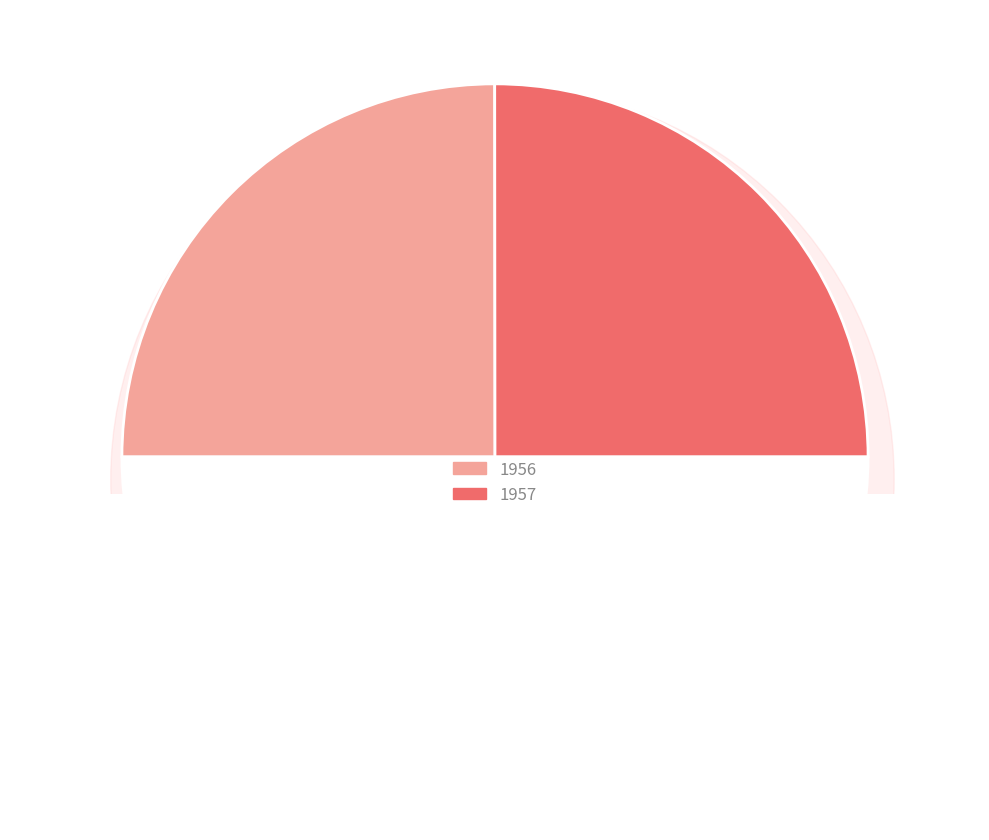

Which slice is the largest?

1957